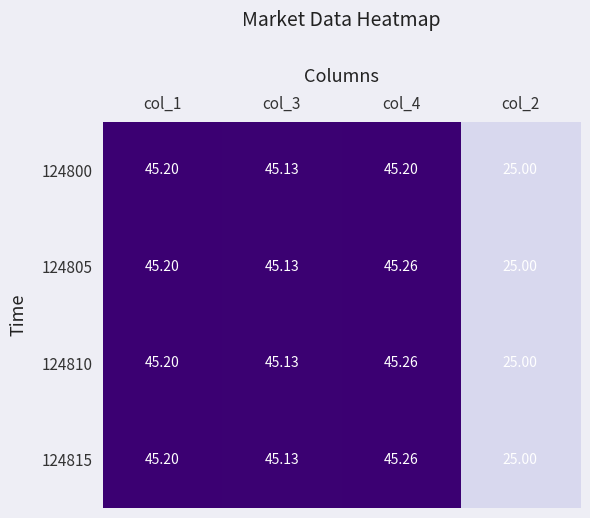

What is the maximum value shown in the chart?

45.3